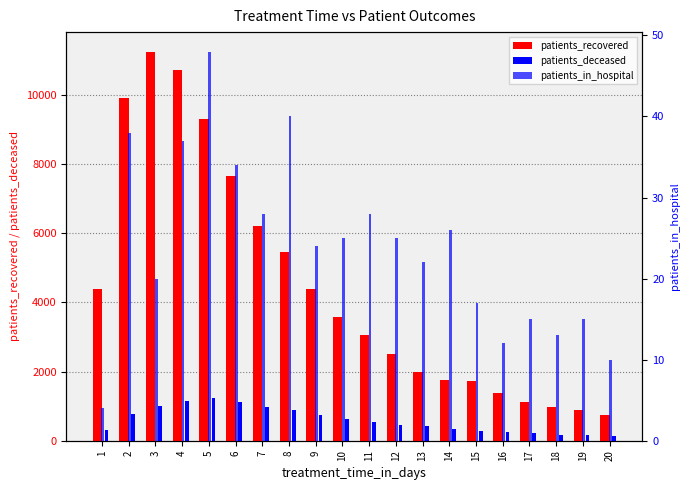

The patients_in_hospital series shows 25 at 12. True or false?

True